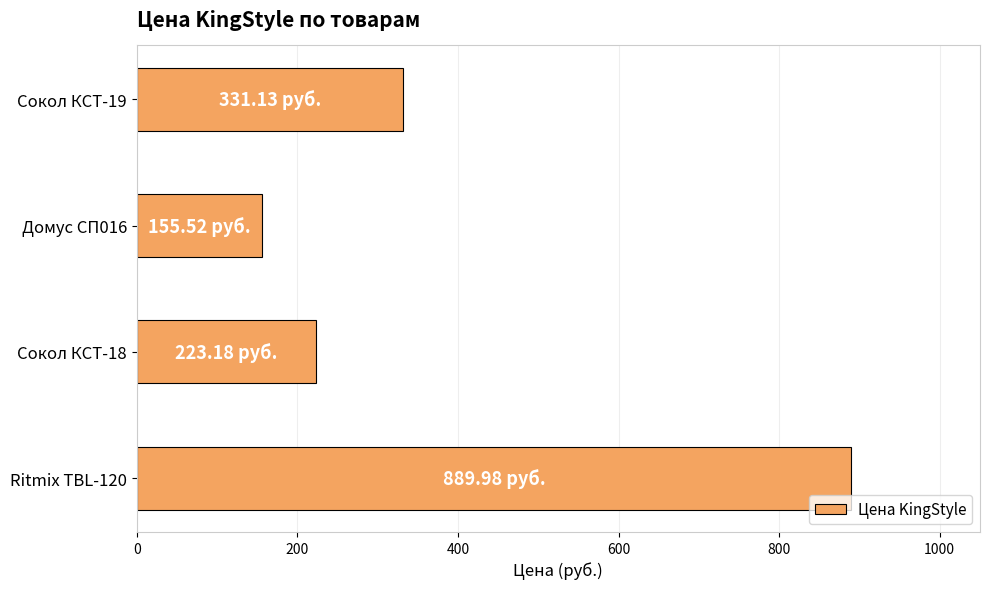

Rank the categories by value from highest to lowest.

Ritmix TBL-120, Сокол КСТ-19, Сокол КСТ-18, Домус СП016